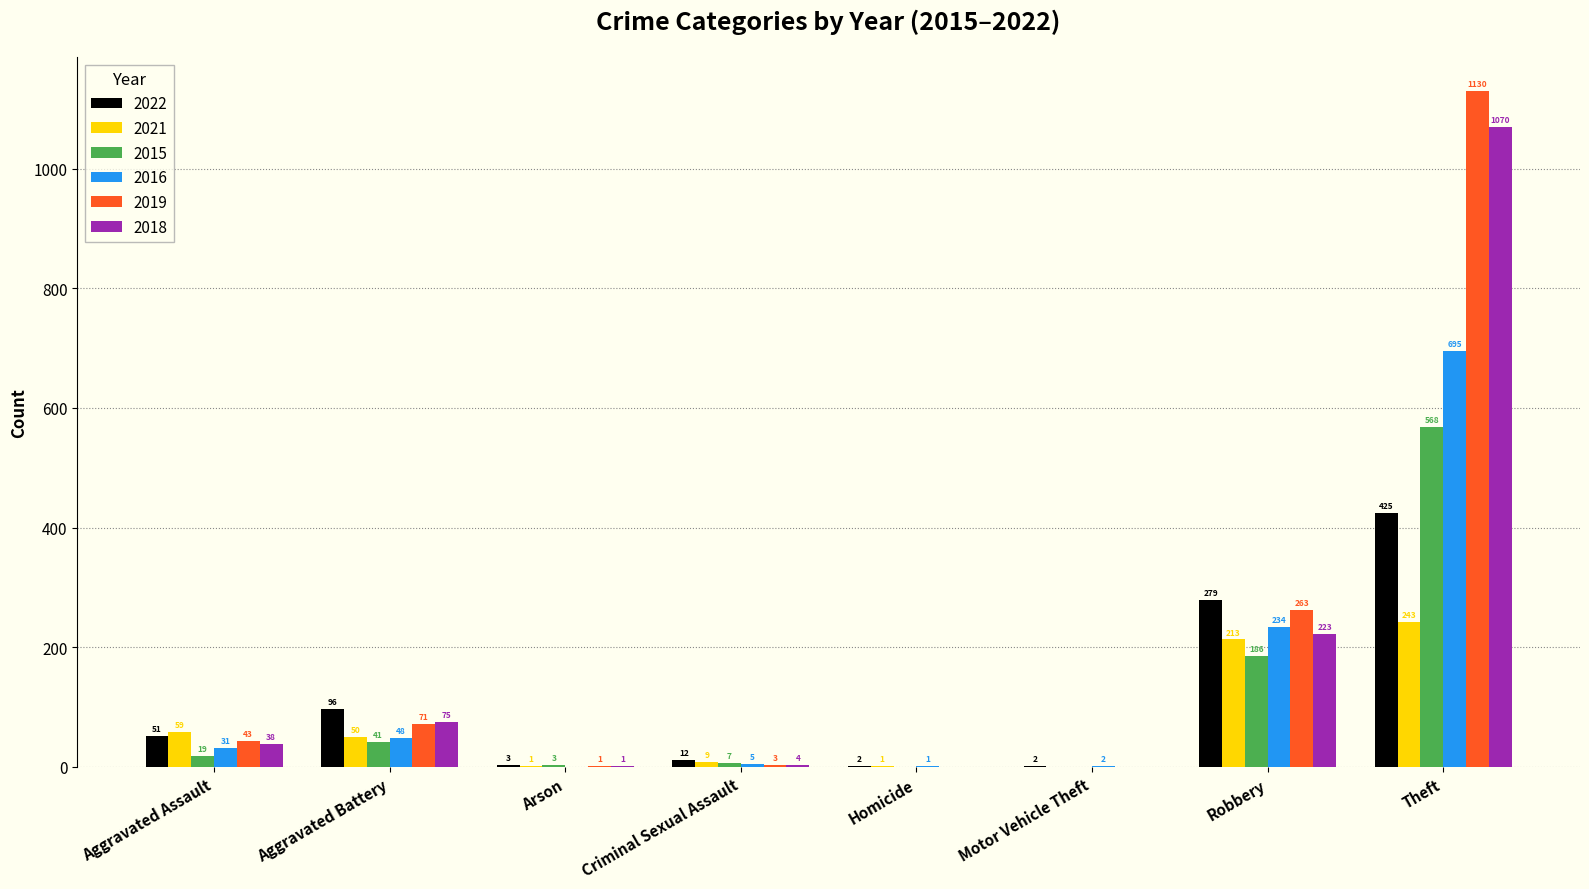

Where is 2022 nearest to the value 213?

Robbery